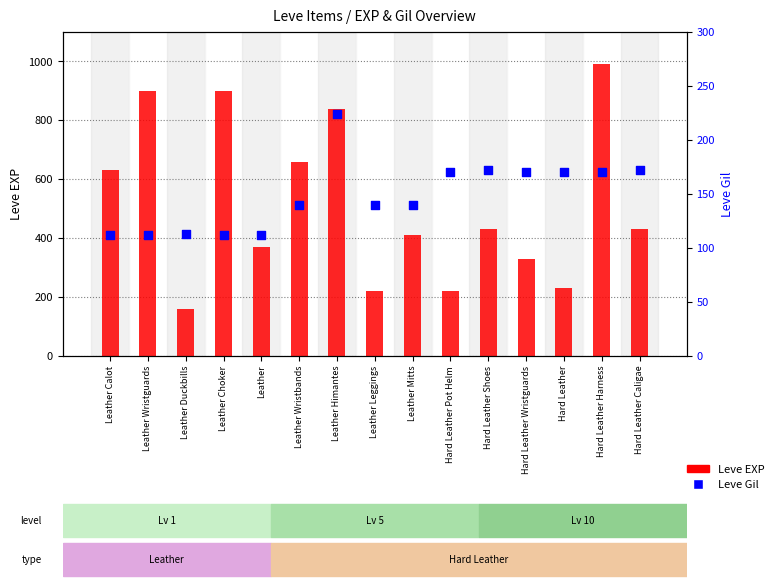

Which series has the largest total across all categories?

Leve EXP